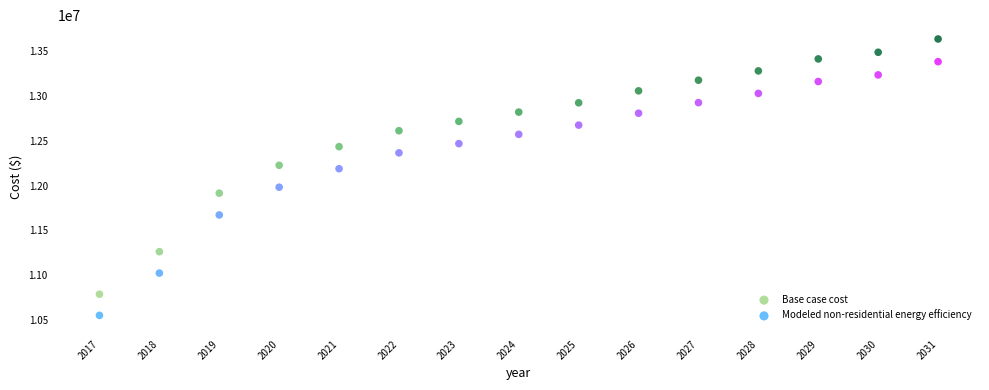

Which series reaches the maximum Y coordinate?

Base case cost